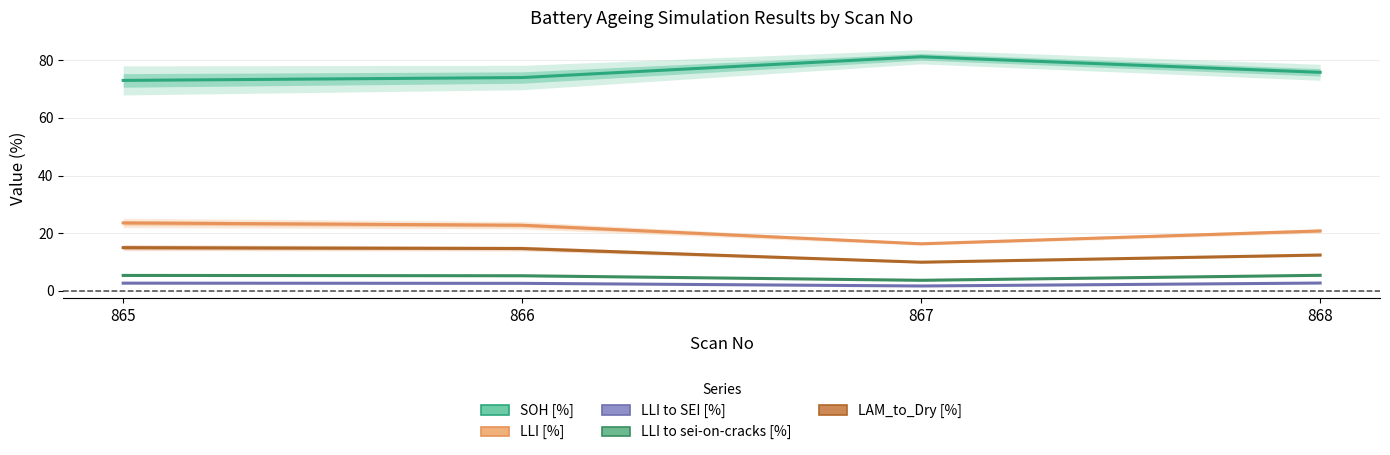

What is the average value of the LLI to sei-on-cracks [%] series?

4.9